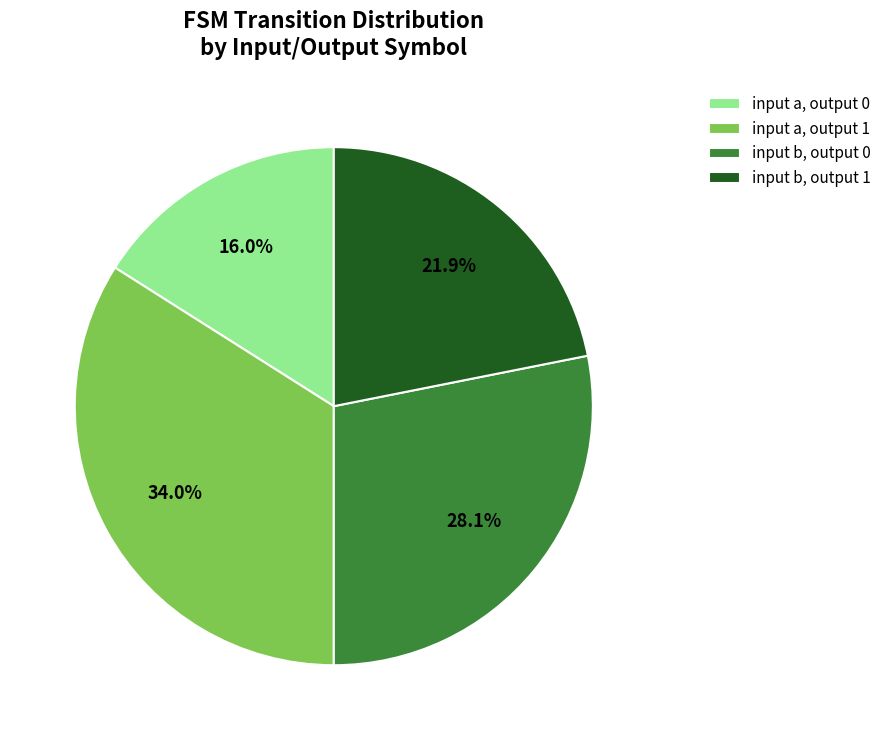

Do input b, output 0 and input a, output 1 together represent more than half of the pie?

Yes